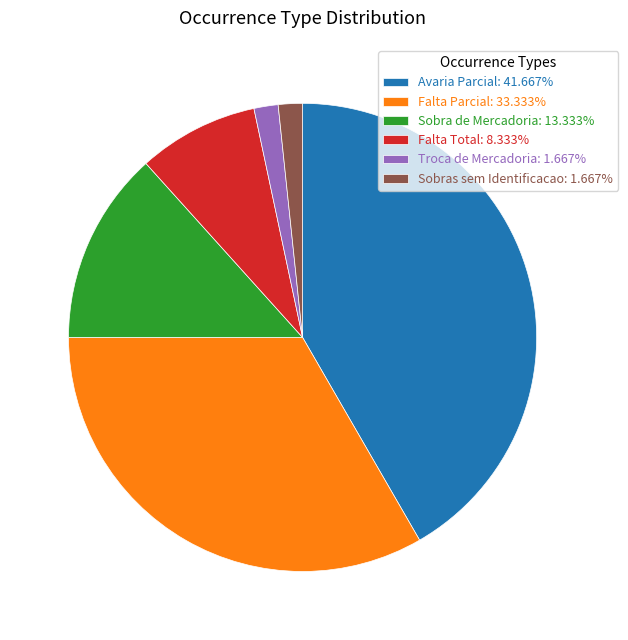

Does any single category account for the majority?

No